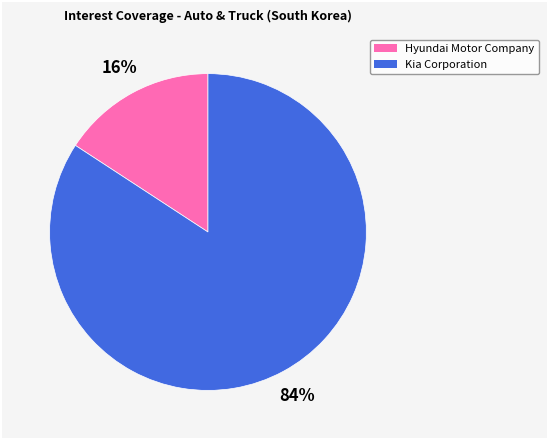

Does any single category account for the majority?

Yes